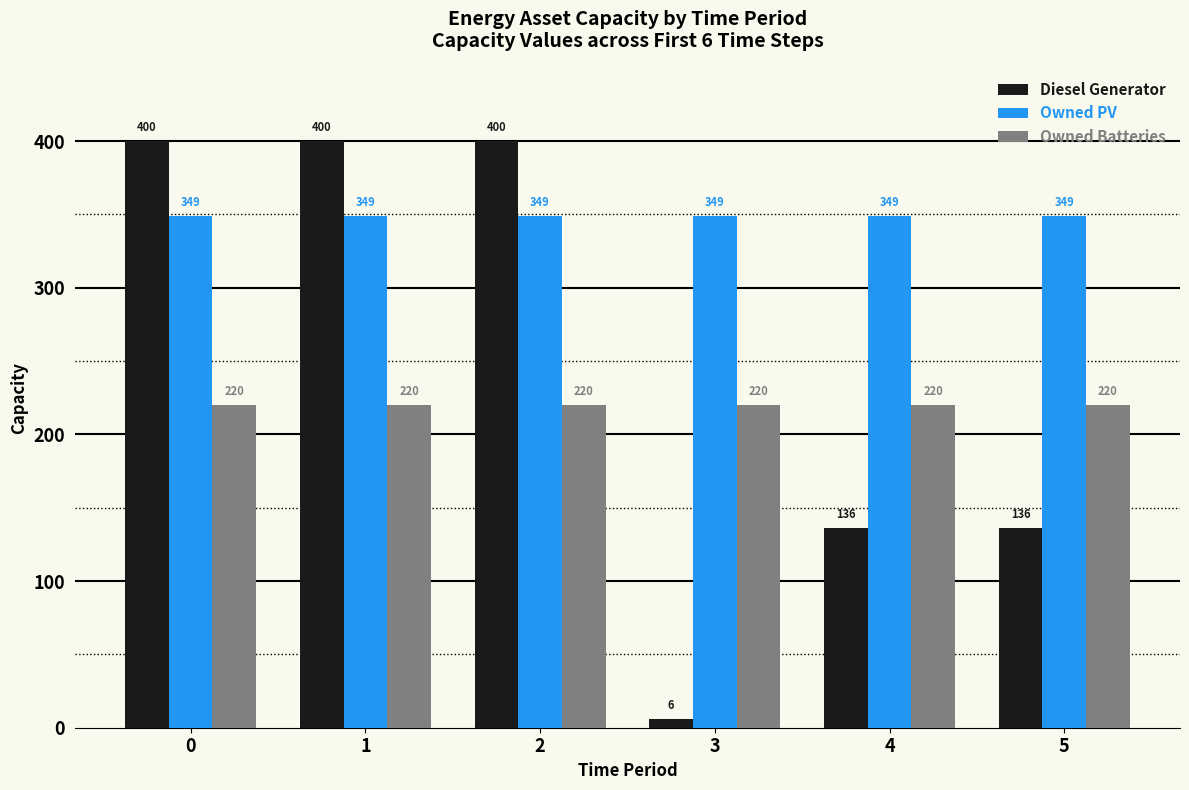

How many bars are there in total?

18